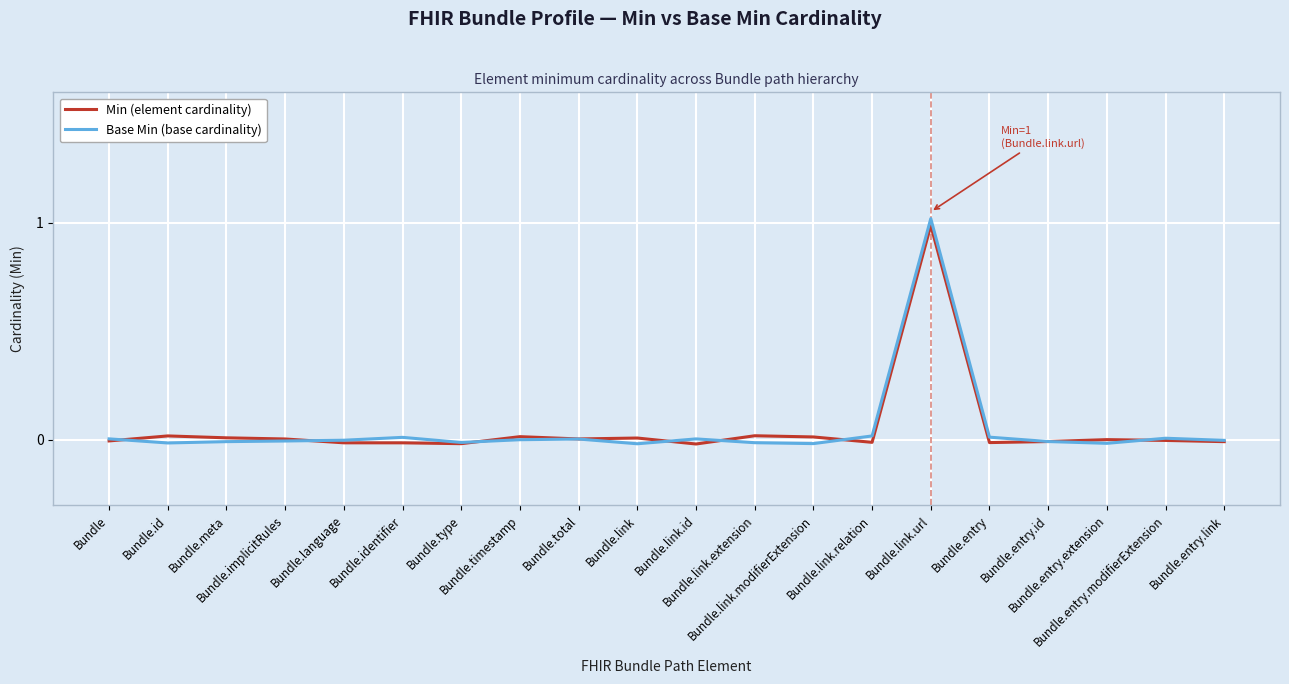

What is the maximum value shown in the chart?

1.0